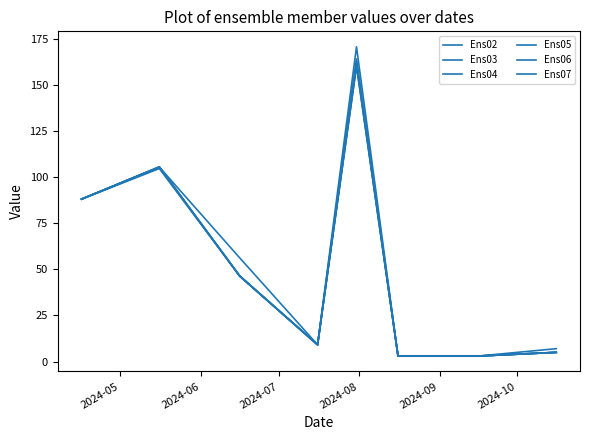

How many lines are shown in the chart?

6